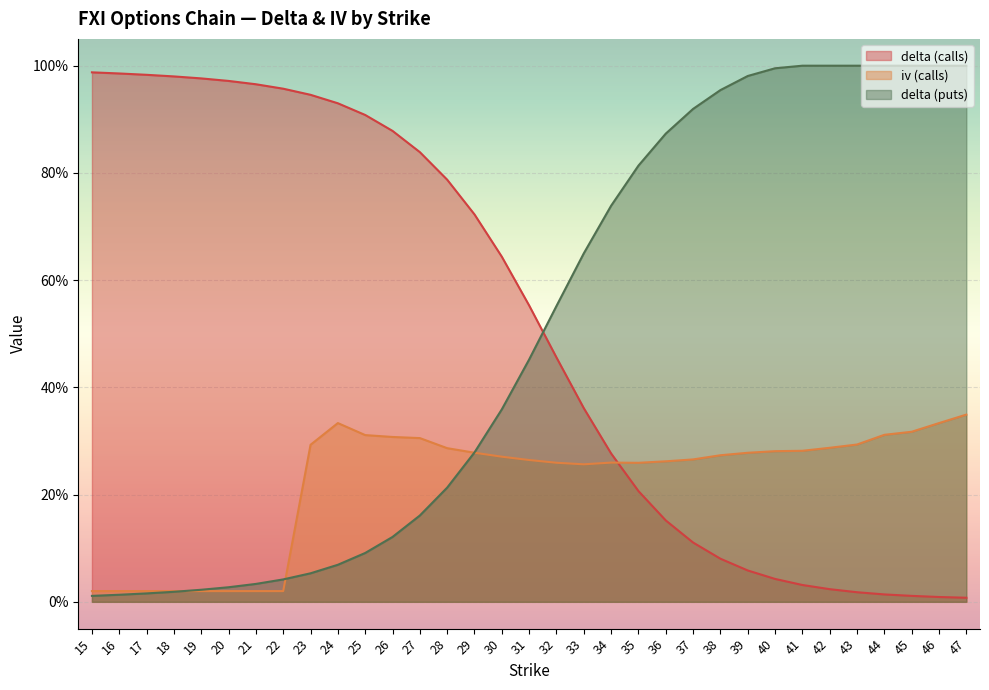

What is the difference between the maximum and second lowest values in the delta (puts) series?

1.0